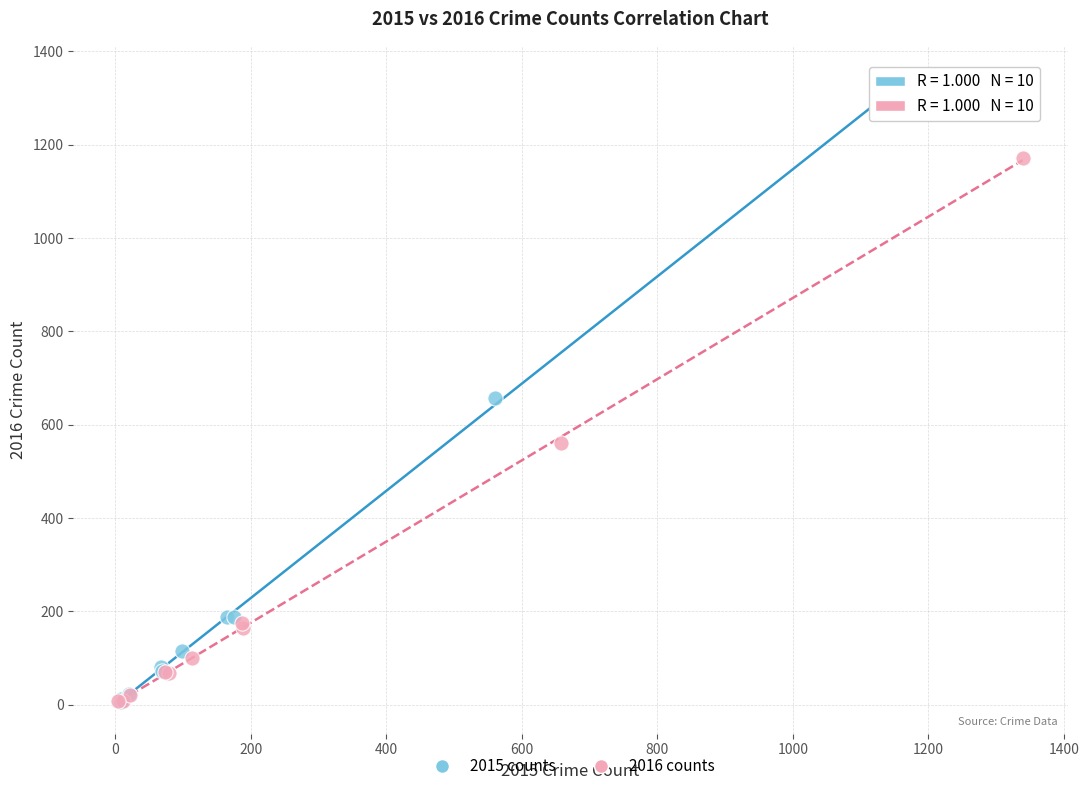

What are all the series names shown in the legend?

2015 counts, 2016 counts